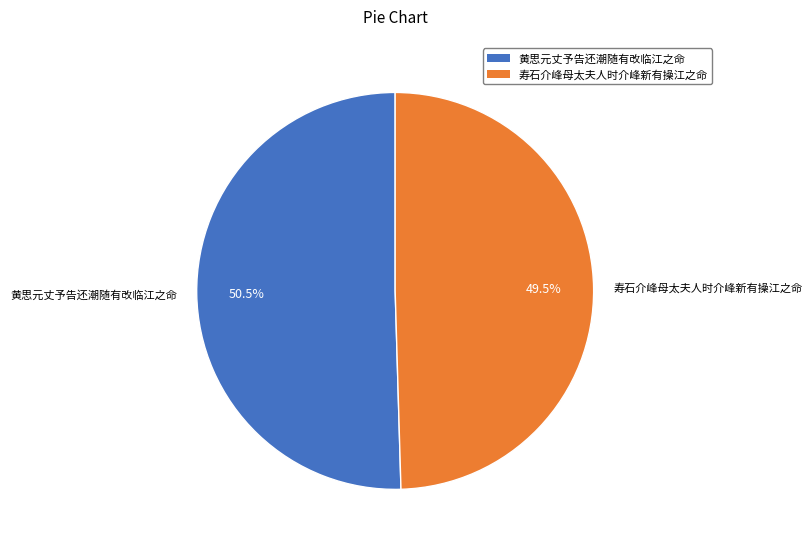

Which has a higher value, 黄思元丈予告还潮随有改临江之命 or 寿石介峰母太夫人时介峰新有操江之命?

黄思元丈予告还潮随有改临江之命